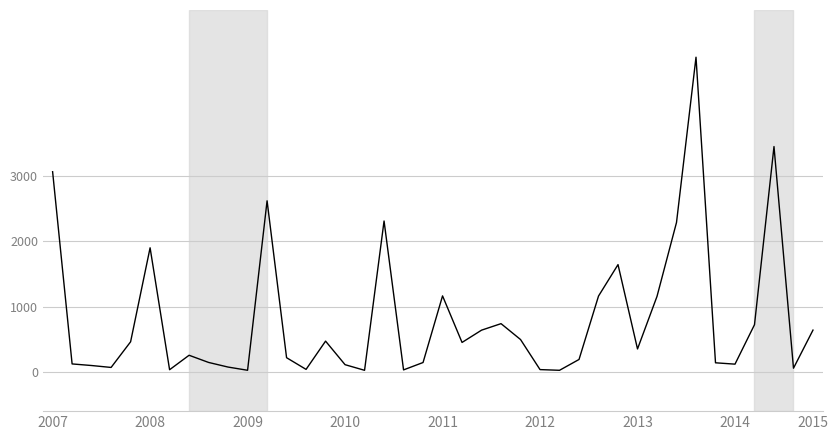

What is the difference between the maximum and minimum values?

4789.6